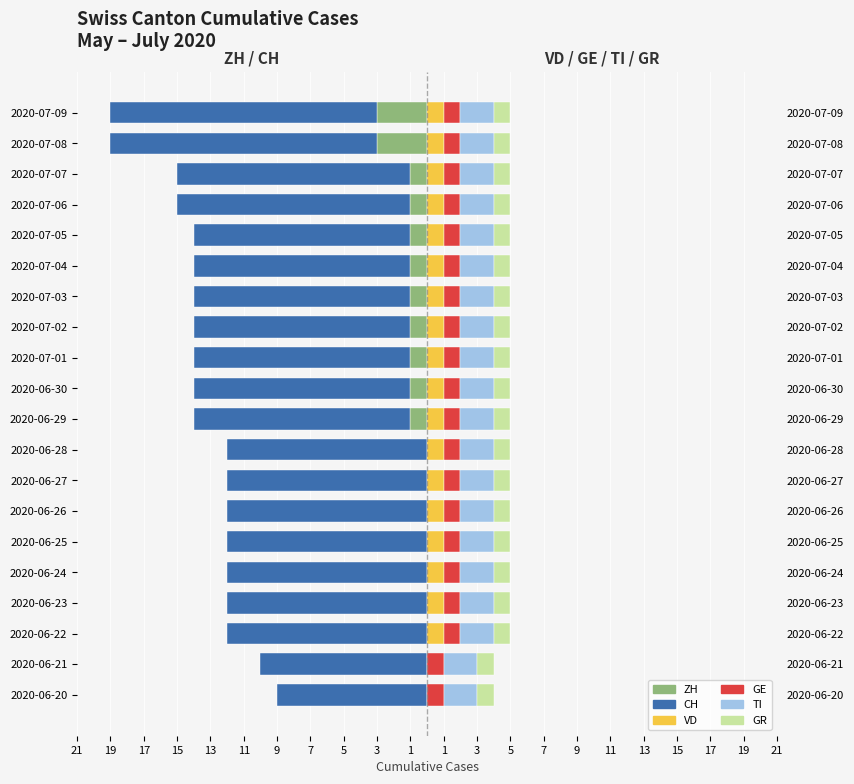

Which series has the largest range (max minus min)?

CH